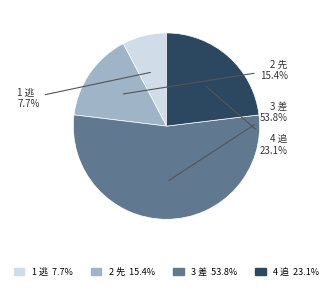

Does any single category account for the majority?

Yes